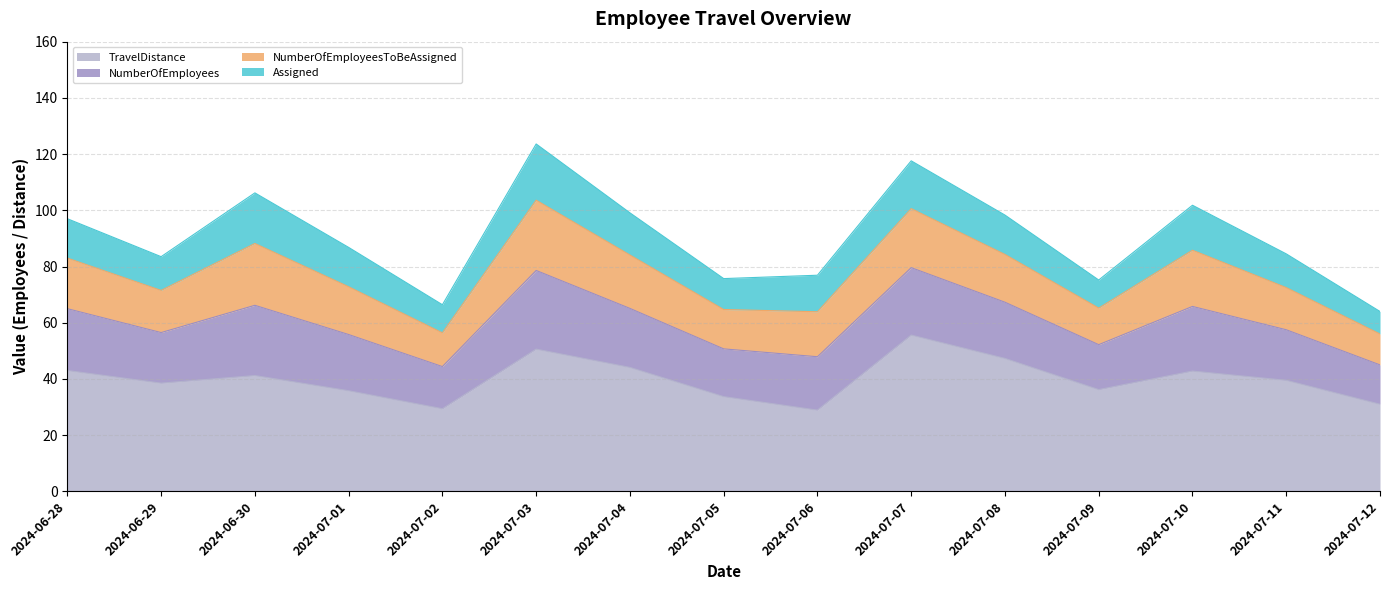

At which label does Assigned first exceed 14?

2024-06-30